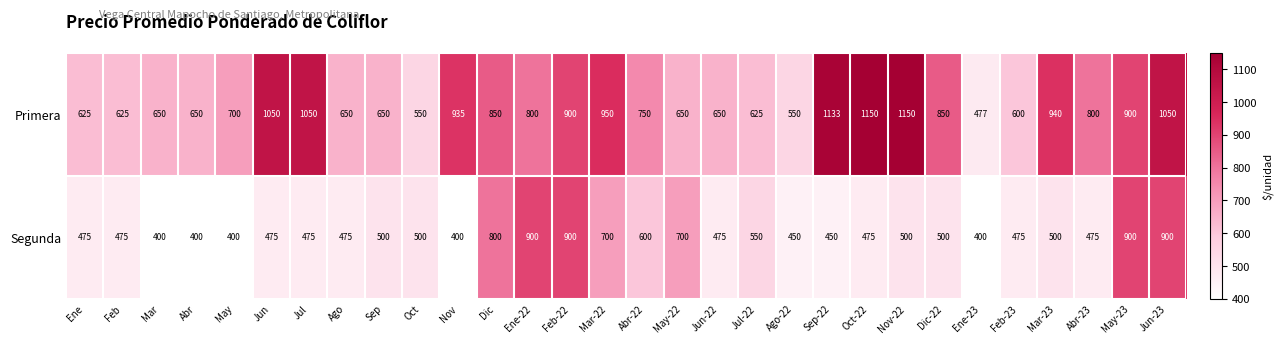

What is the sum of the Primera values at Abr and Feb-23?

1250